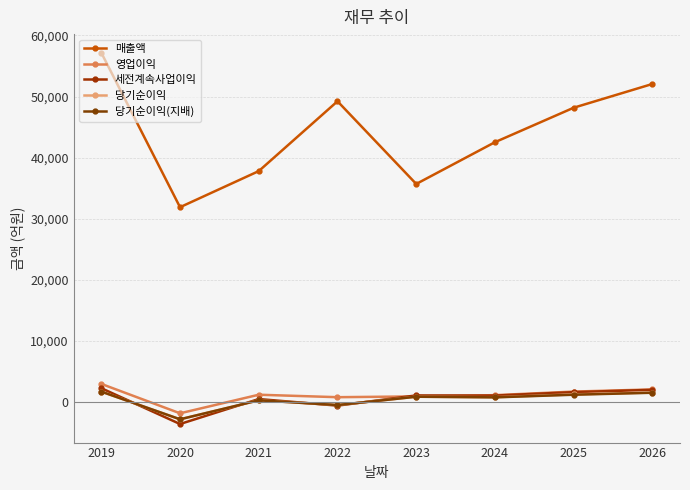

What is the value of the 당기순이익 point at the 4th from the left?

-502